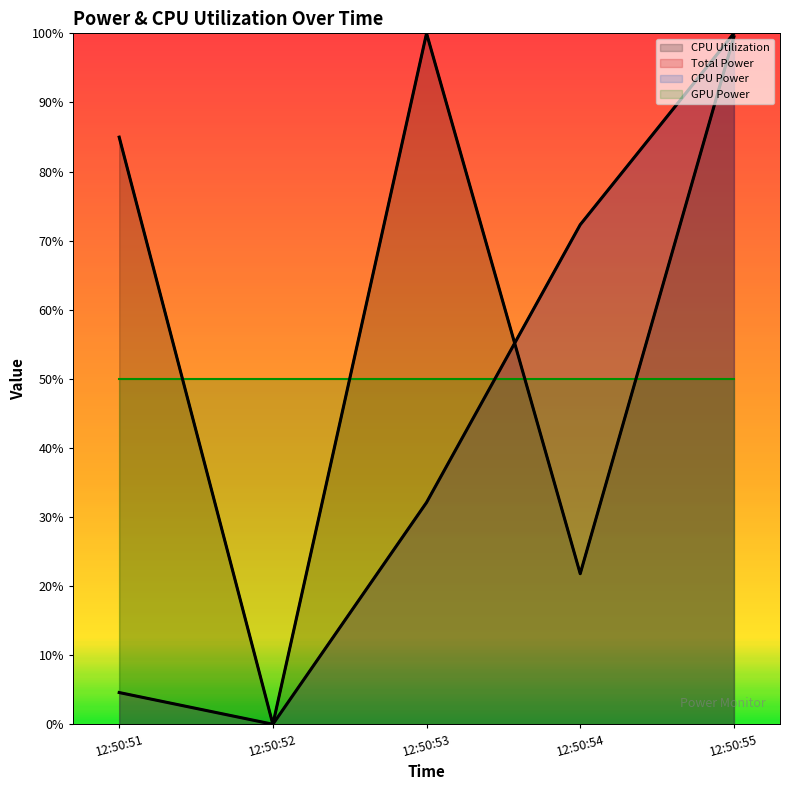

Which has a higher value, 12:50:54 or 12:50:51?

12:50:51